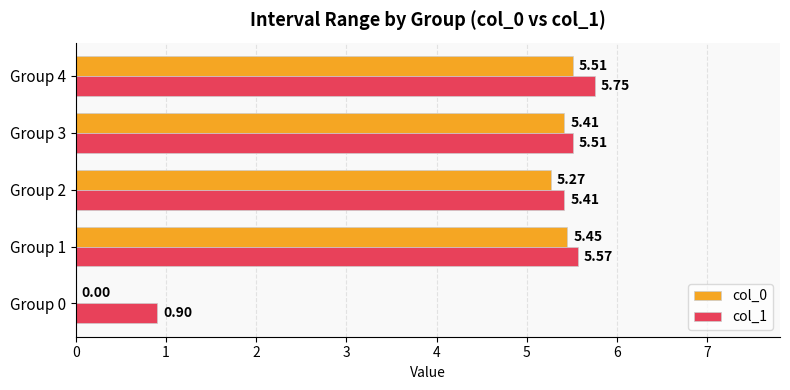

What is the highest value of the col_0 series?

5.5